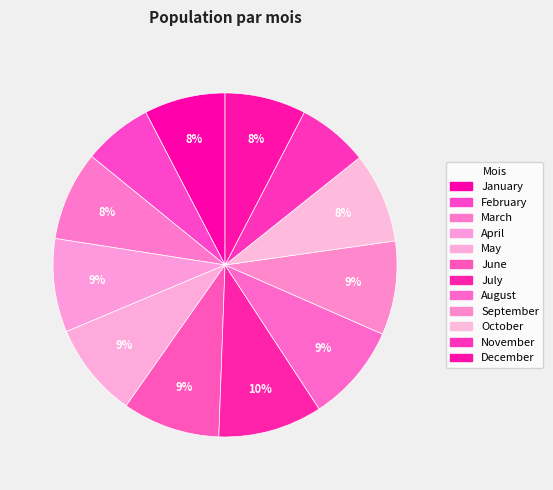

To the nearest percent, what is the combined percentage of June and April?

18%